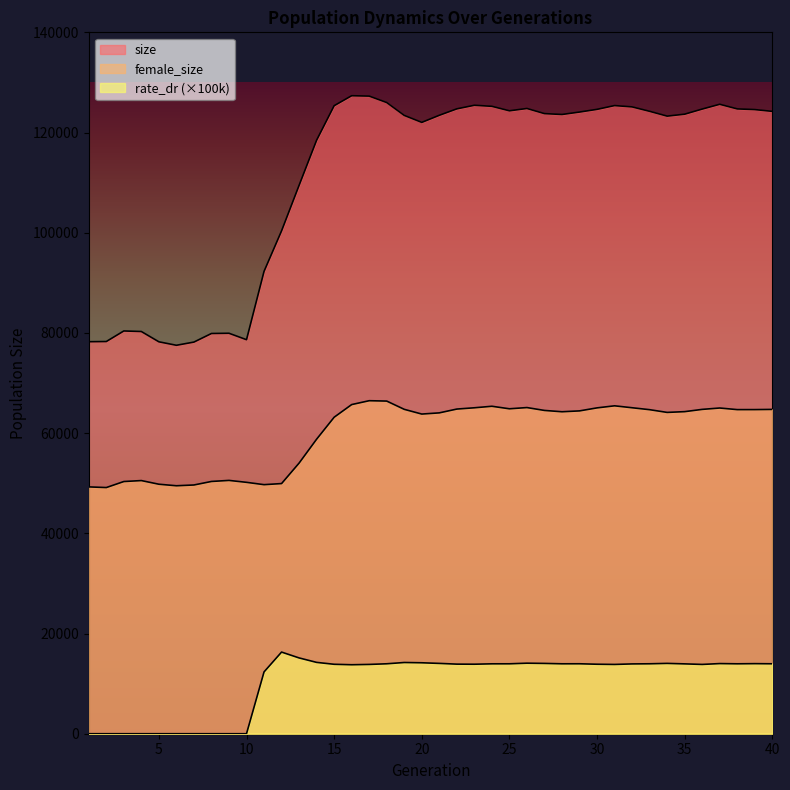

Reading left to right, what are all the values shown in this chart?

size: 1=78247.0	2=78284.0	3=80393.0	4=80282.0	5=78228.0	6=77536.0	7=78174.0	8=79887.0	9=79933.0	10=78651.0	11=92283.0	12=100373.0	13=109459.0	14=118469.0	15=125352.0	16=127347.0	17=127272.0	18=125986.0	19=123419.0	20=122024.0	21=123440.0	22=124725.0	23=125442.0	24=125234.0	25=124337.0	26=124801.0	27=123777.0	28=123603.0	29=124087.0	30=124626.0	31=125382.0	32=125118.0	33=124236.0	34=123275.0	35=123663.0	36=124684.0	37=125639.0	38=124717.0	39=124581.0	40=124226.0
female_size: 1=49269.0	2=49135.0	3=50338.0	4=50529.0	5=49800.0	6=49494.0	7=49649.0	8=50353.0	9=50562.0	10=50178.0	11=49713.0	12=49932.0	13=54019.0	14=58791.0	15=63171.0	16=65699.0	17=66471.0	18=66397.0	19=64749.0	20=63805.0	21=64043.0	22=64803.0	23=65059.0	24=65362.0	25=64859.0	26=65102.0	27=64530.0	28=64266.0	29=64438.0	30=65040.0	31=65452.0	32=65065.0	33=64679.0	34=64135.0	35=64288.0	36=64739.0	37=65013.0	38=64692.0	39=64696.0	40=64734.0
rate_dr: 1=0.0	2=0.0	3=0.0	4=0.0	5=0.0	6=0.0	7=0.0	8=0.0	9=0.0	10=0.0	11=12336.0	12=16296.5	13=15128.7	14=14238.4	15=13860.3	16=13768.5	17=13831.5	18=13960.2	19=14215.4	20=14160.3	21=14035.8	22=13890.0	23=13874.4	24=13951.9	25=13956.3	26=14078.0	27=14032.8	28=13956.4	29=13961.9	30=13870.4	31=13828.7	32=13933.3	33=13960.3	34=14038.5	35=13941.4	36=13831.1	37=14000.7	38=13955.7	39=13987.0	40=13959.4